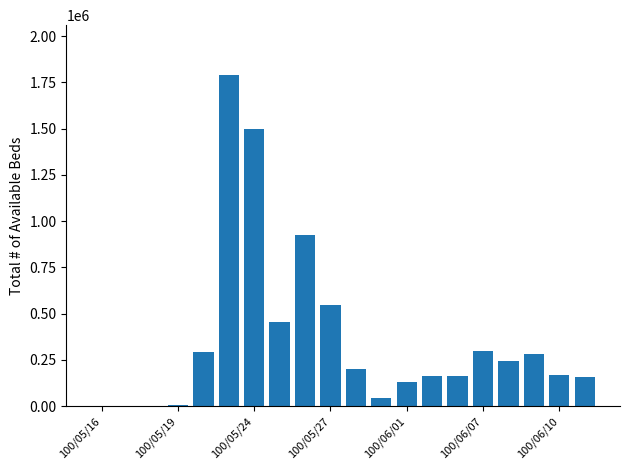

What is the maximum value shown in the chart?

1791000